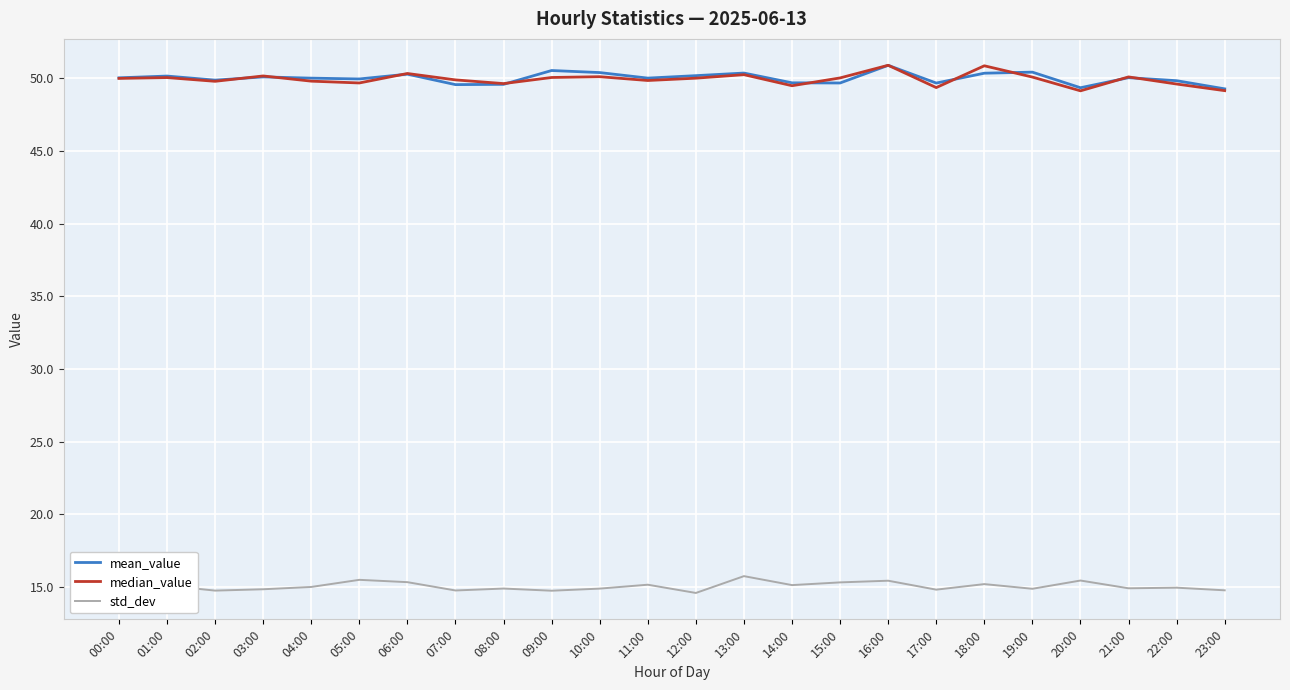

What position from the right is 22:00?

2